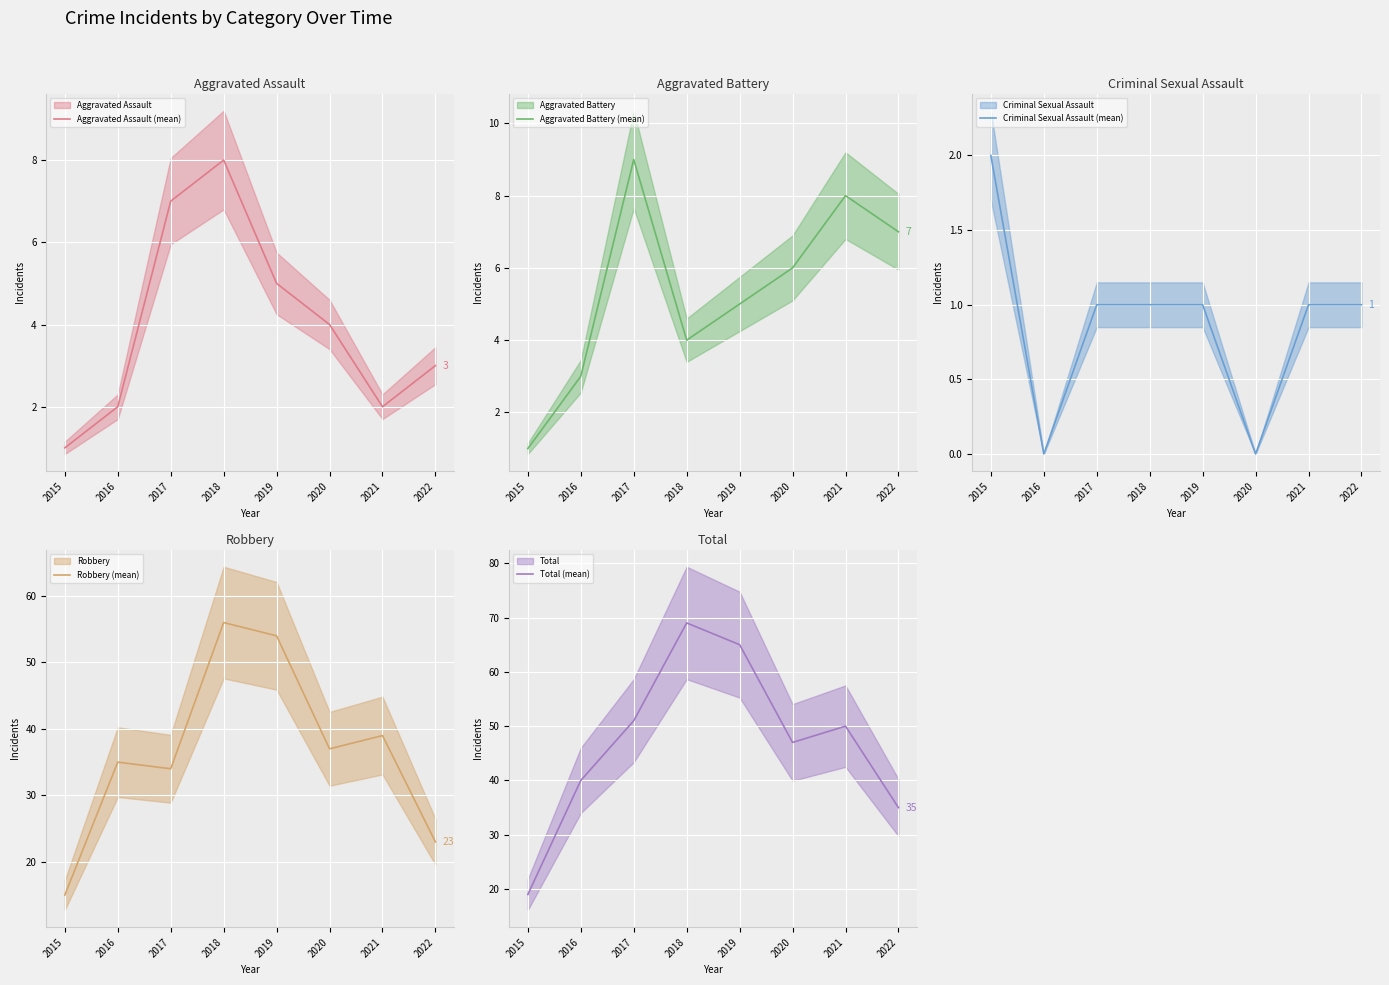

True or false: Aggravated Battery (mean) has more than 2 interior local peaks.

False